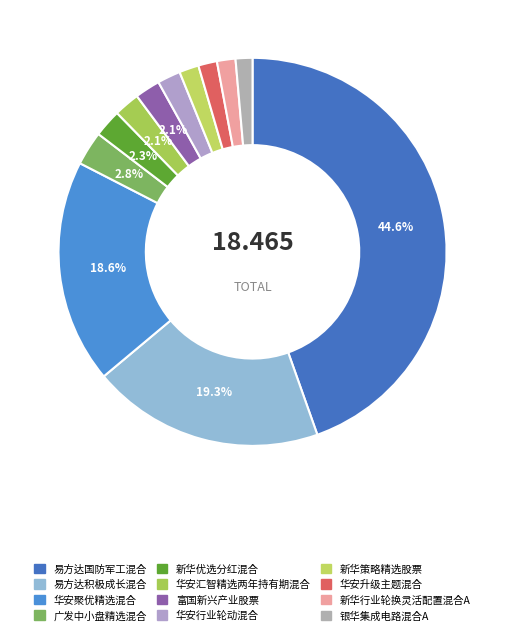

Does any single category account for the majority?

No